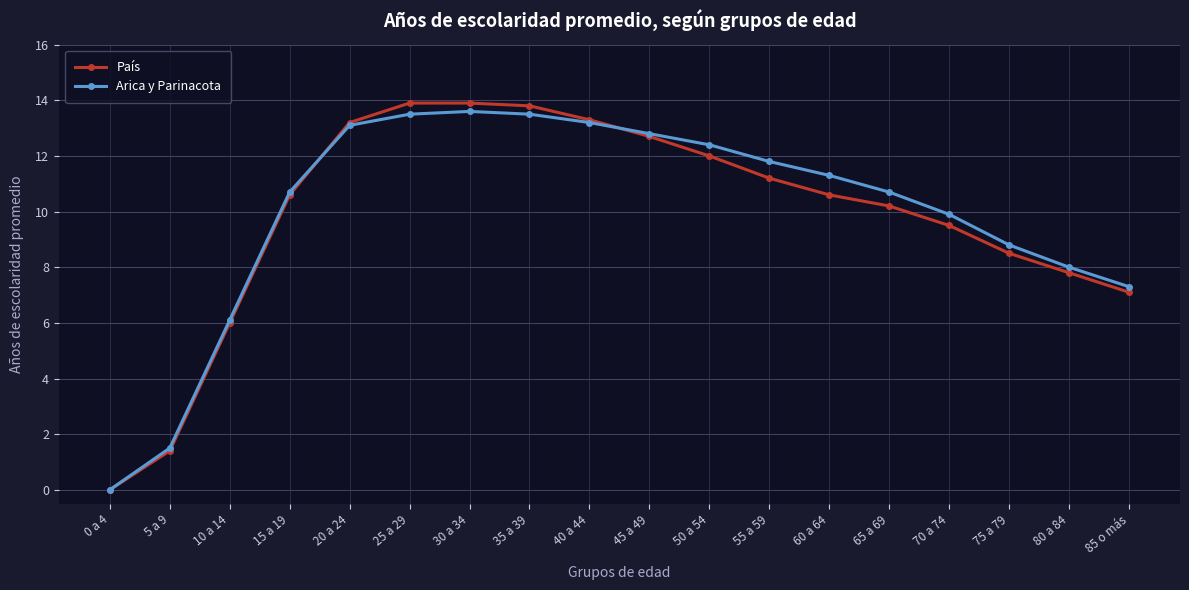

True or false: País has more than 2 points higher than both neighbors.

False